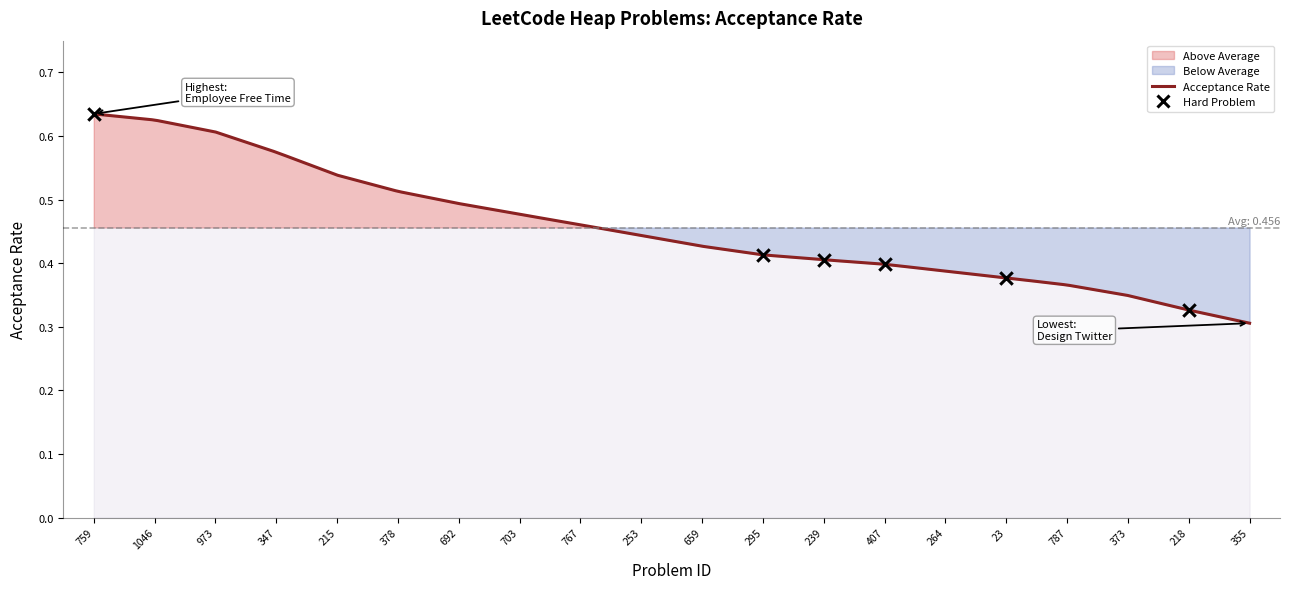

Which has a higher value, 692 or 407?

692